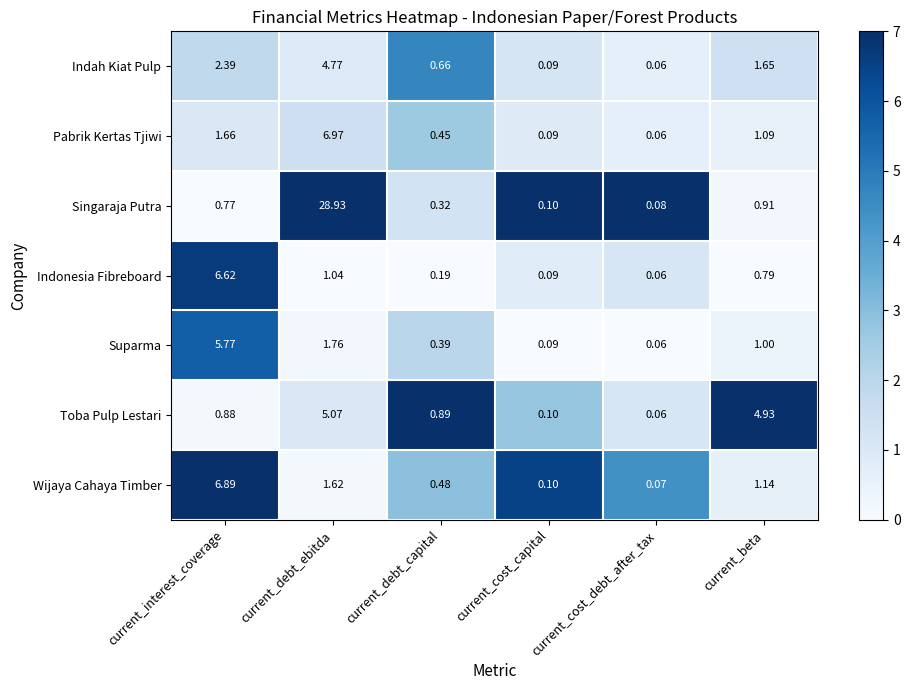

Which category has the highest value across all series?

current_debt_ebitda